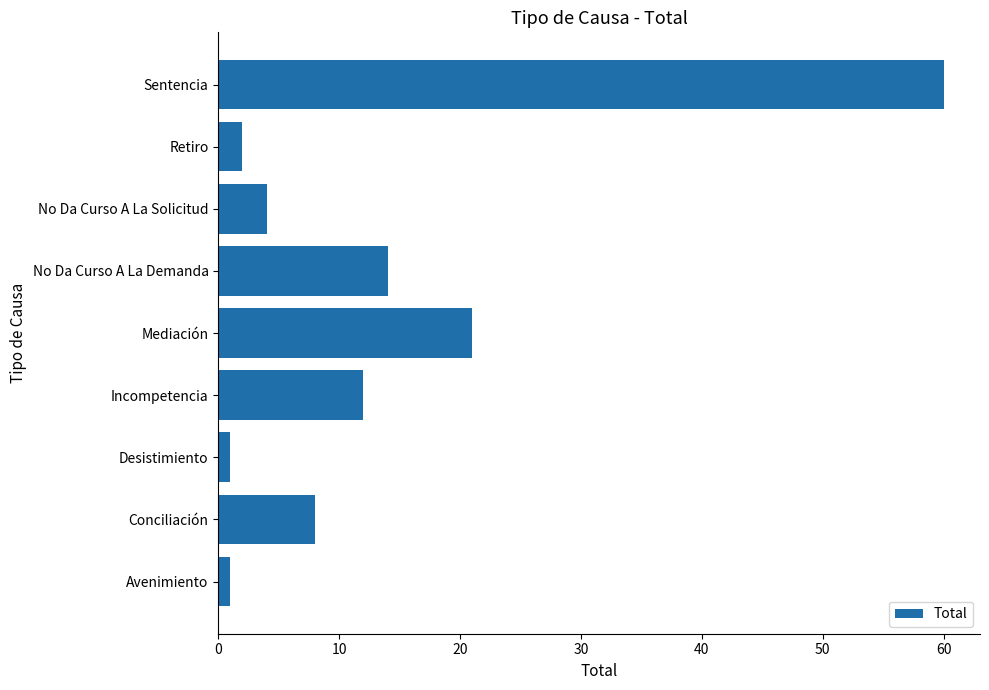

Reading bottom to top, what are all the values shown in this chart?

Avenimiento=1	Conciliación=8	Desistimiento=1	Incompetencia=12	Mediación=21	No Da Curso A La Demanda=14	No Da Curso A La Solicitud=4	Retiro=2	Sentencia=60